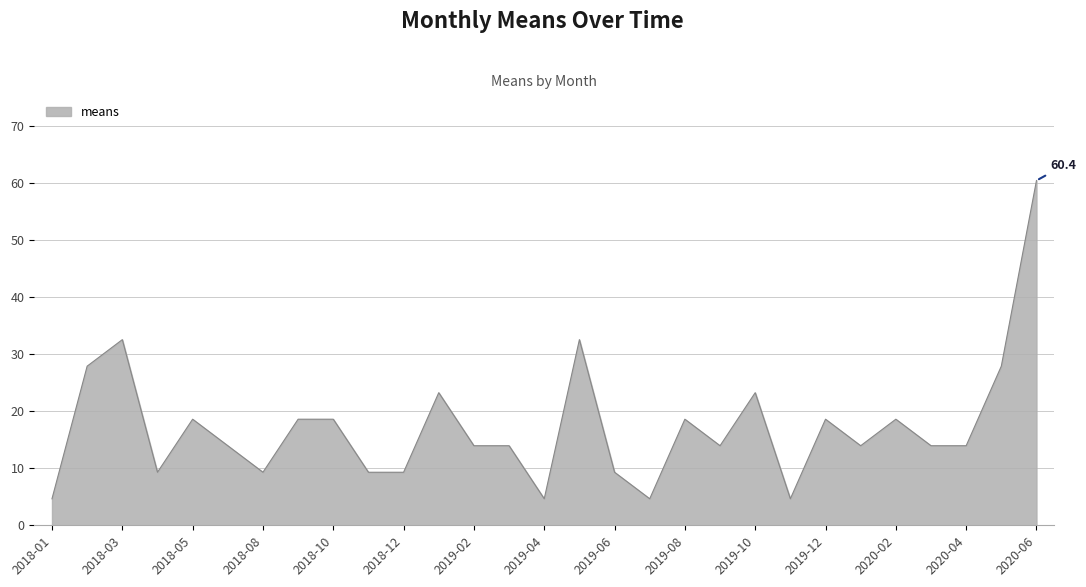

What is the difference between the maximum and minimum values?

55.8